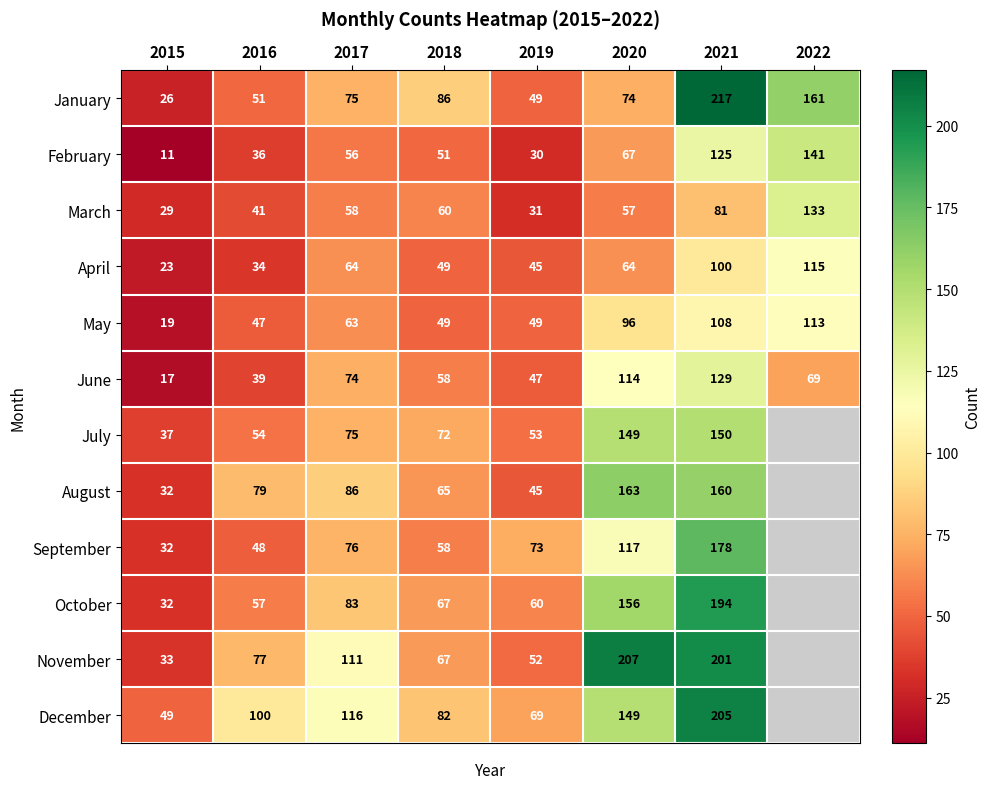

True or false: April has a value of 30 at 2021.

False